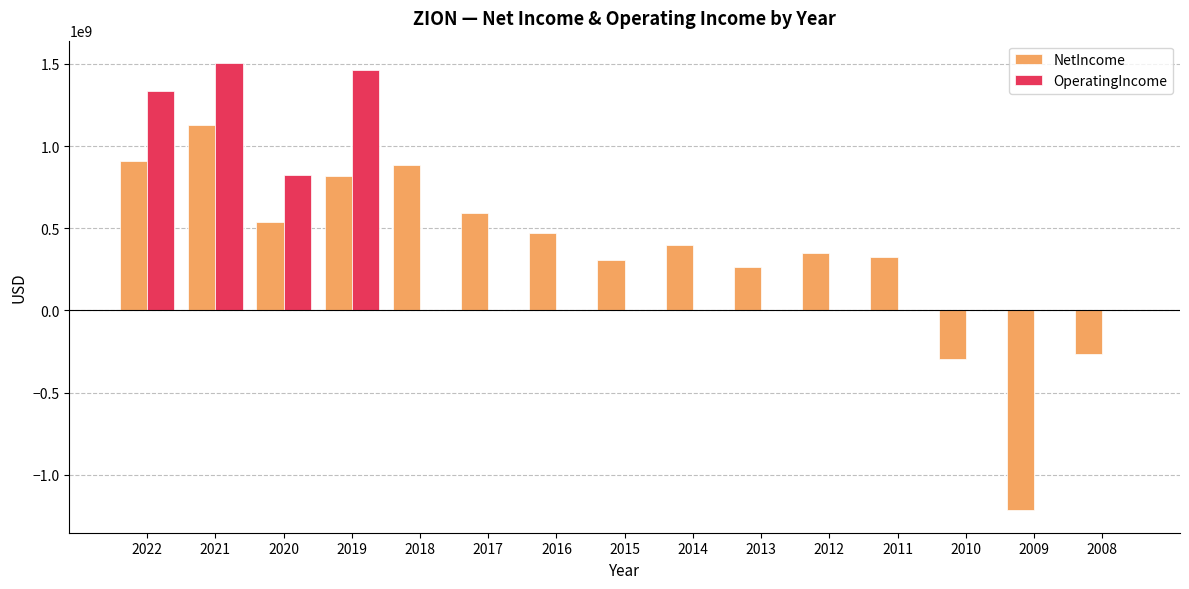

What is the highest value of the OperatingIncome series?

1505000000